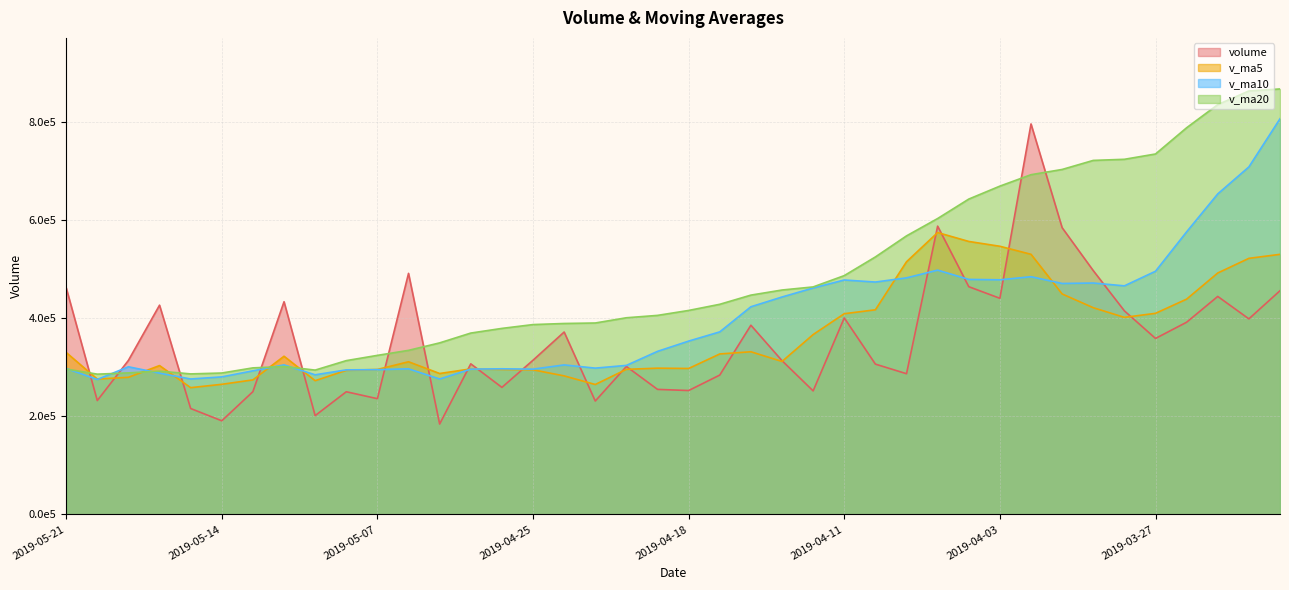

The v_ma20 series shows 478681.9 at 2019-05-15. True or false?

False